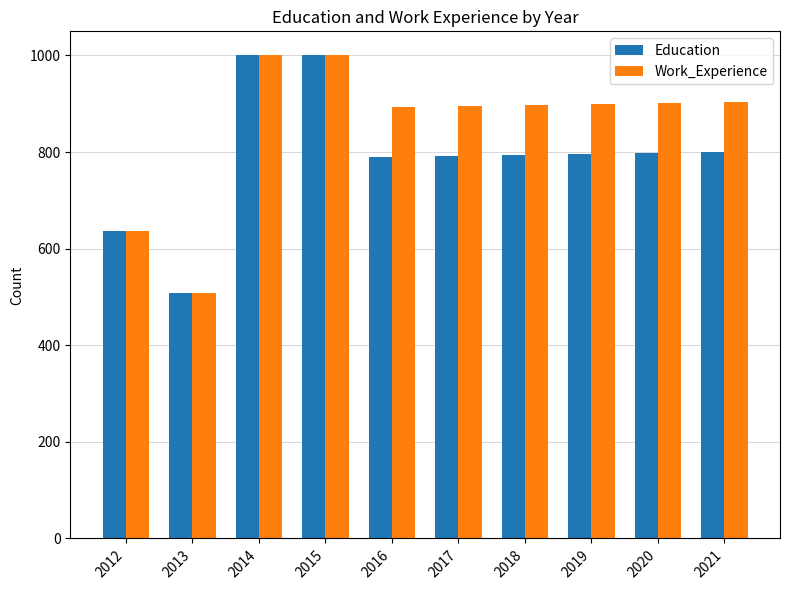

What is the sum of the Education values at 2020 and 2016?

1587